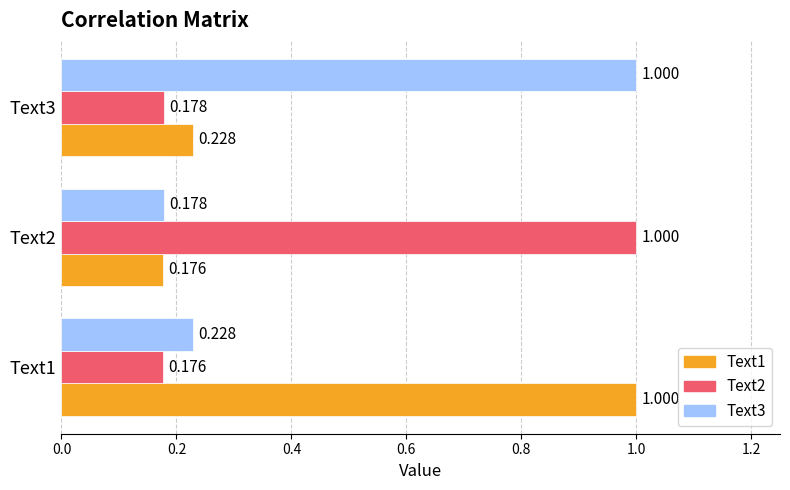

What are all the series names shown in the legend?

Text1, Text2, Text3